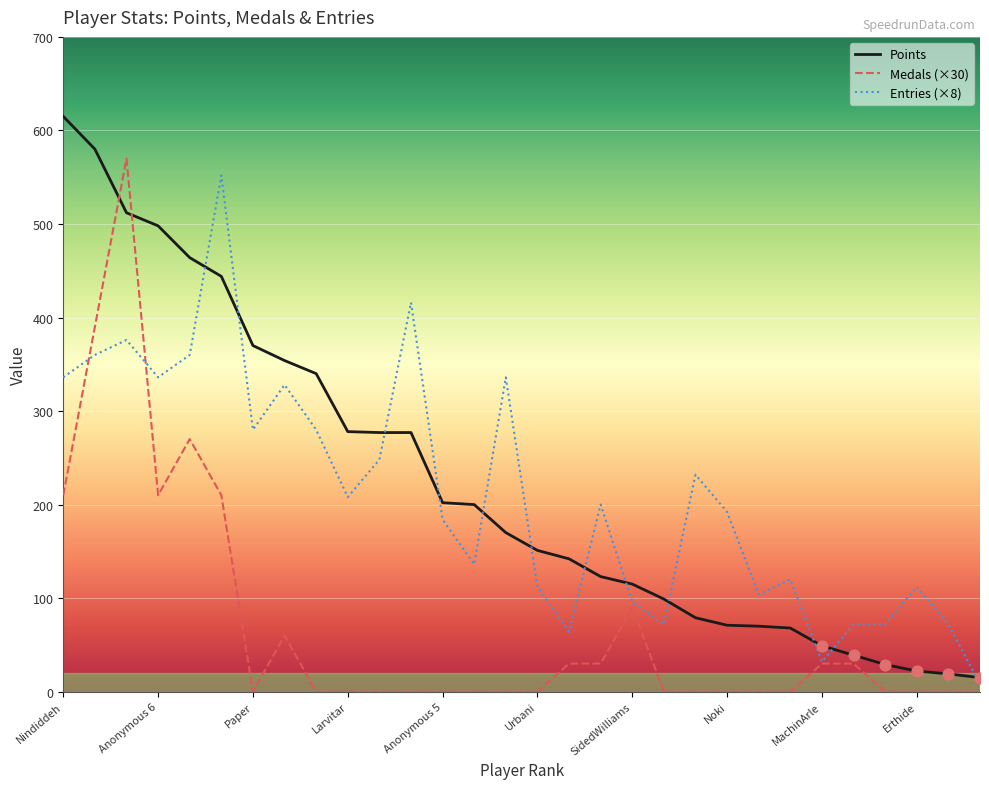

Which series has the largest range (max minus min)?

Points